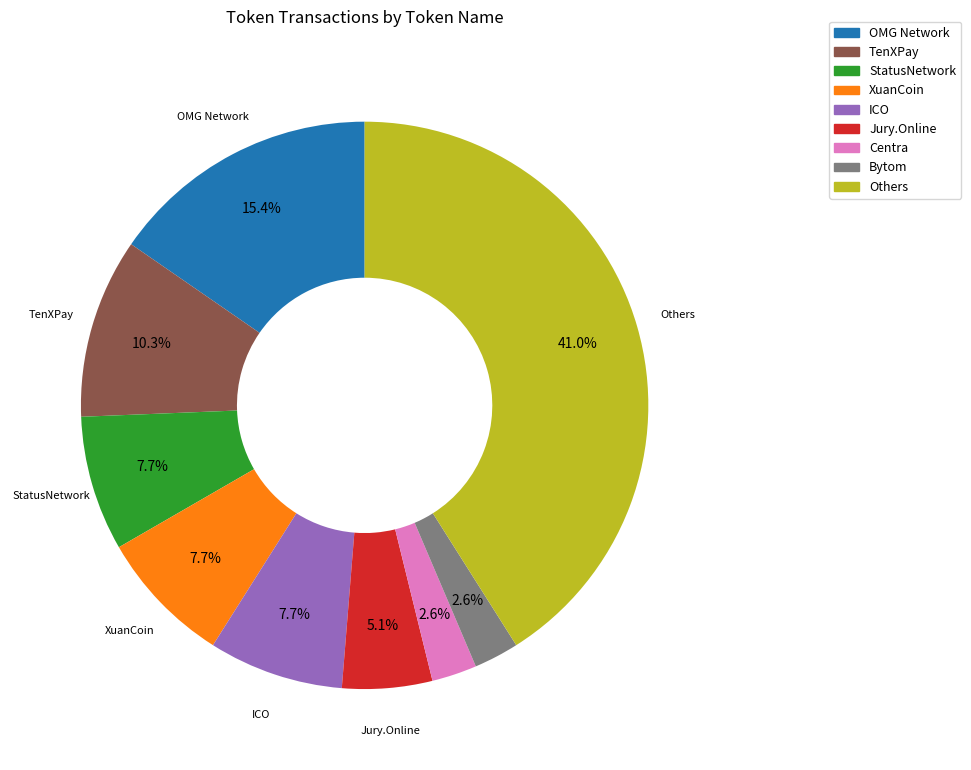

Is there a majority slice in this chart?

No